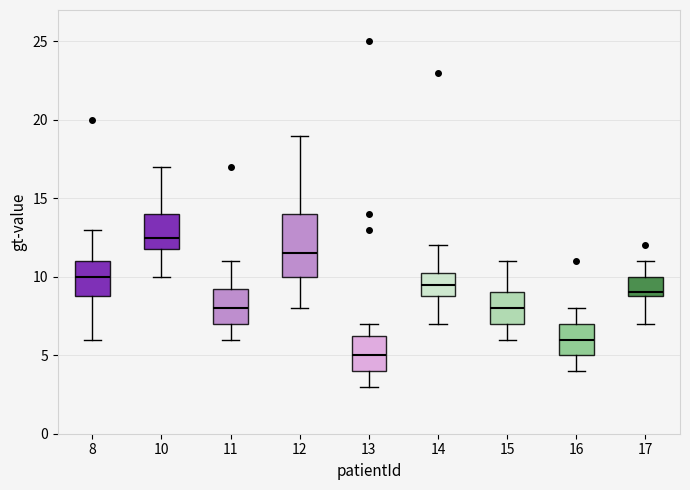

Where does the lower whisker of the box at x = 13 end on the y-axis? The values are not printed on the chart, so give them approximately, as read against the axis.

3.0